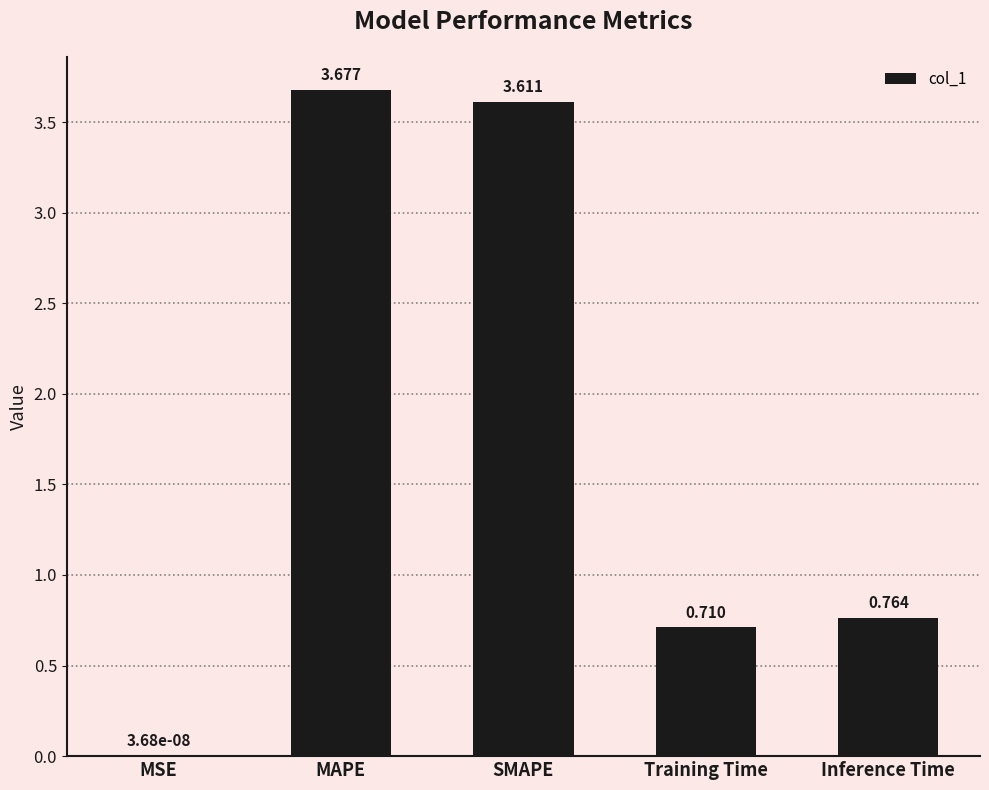

At which category does the chart reach its peak across all series?

MAPE